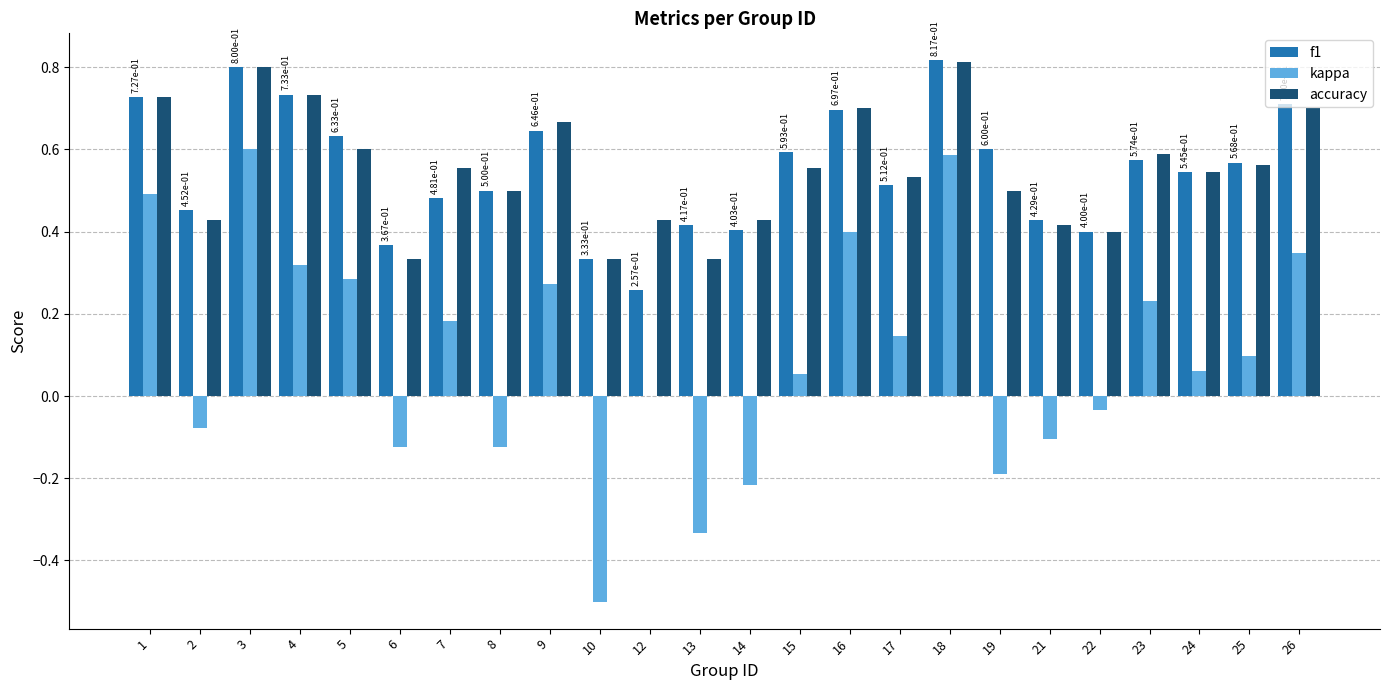

Which series changed the most between 18 and 26?

kappa